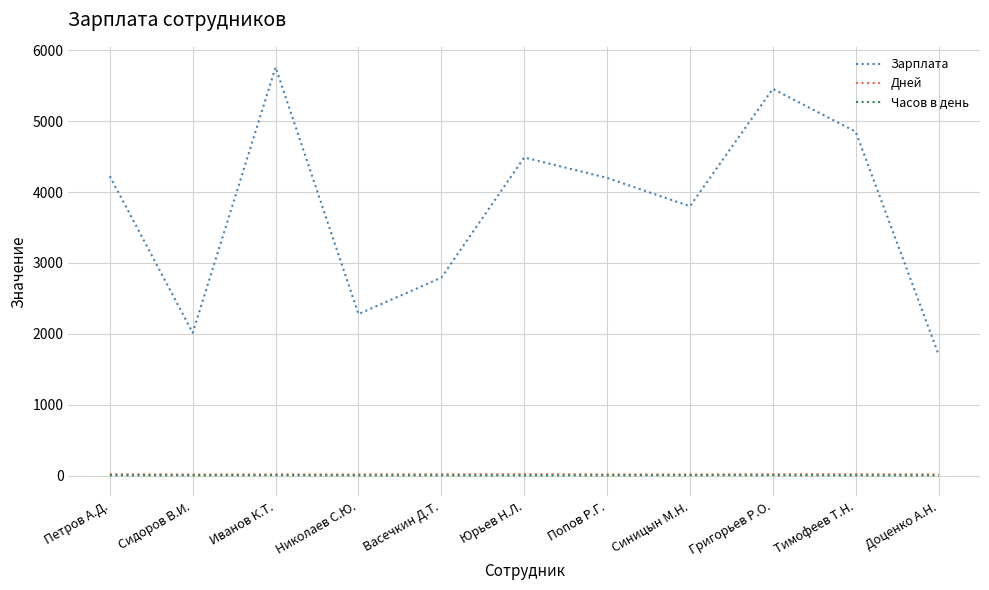

Which series changed the most between Васечкин Д.Т. and Григорьев Р.О.?

Зарплата